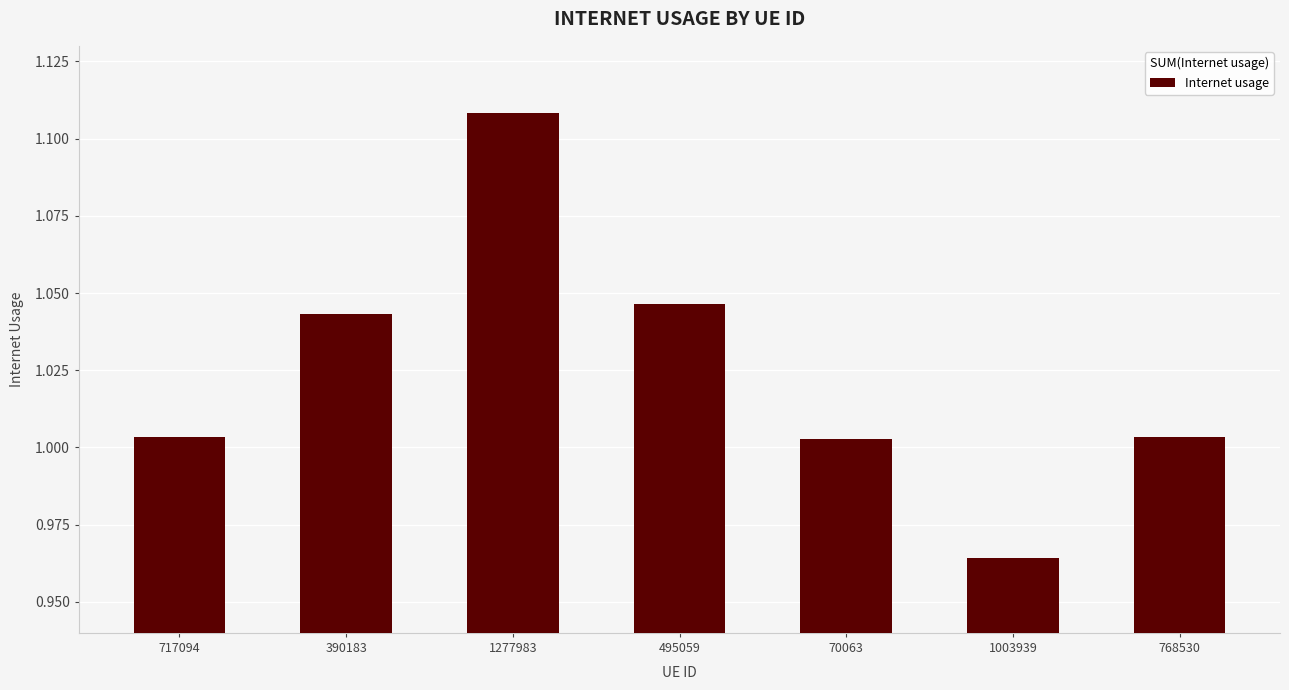

True or false: the data shows 1.7 at 768530.

False